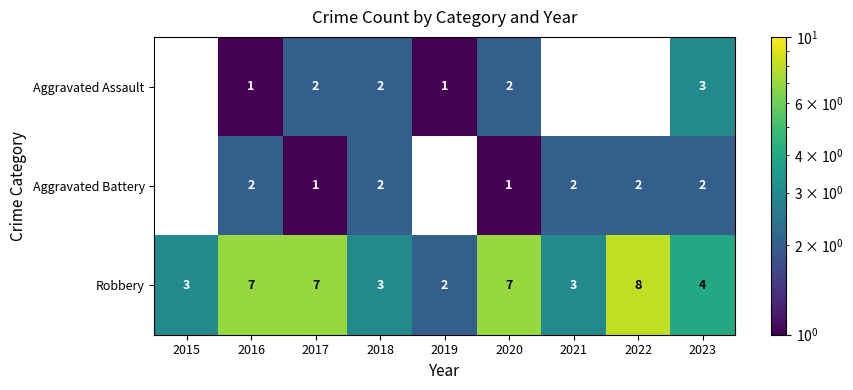

What is the sum of the Aggravated Battery values at 2021 and 2017?

3